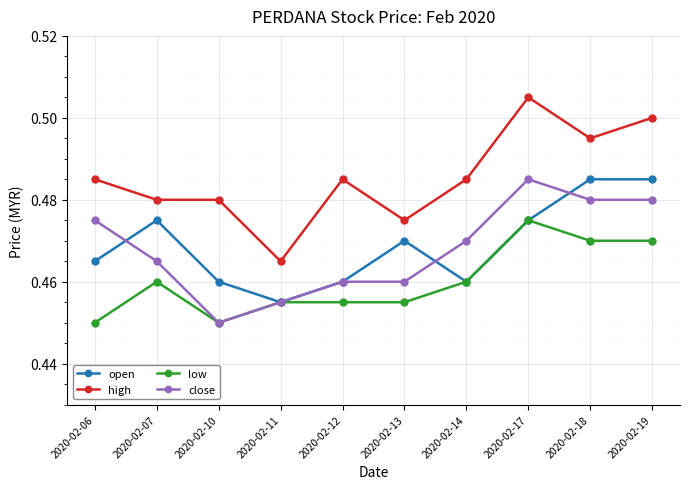

Which category has the highest value in the close series?

2020-02-17